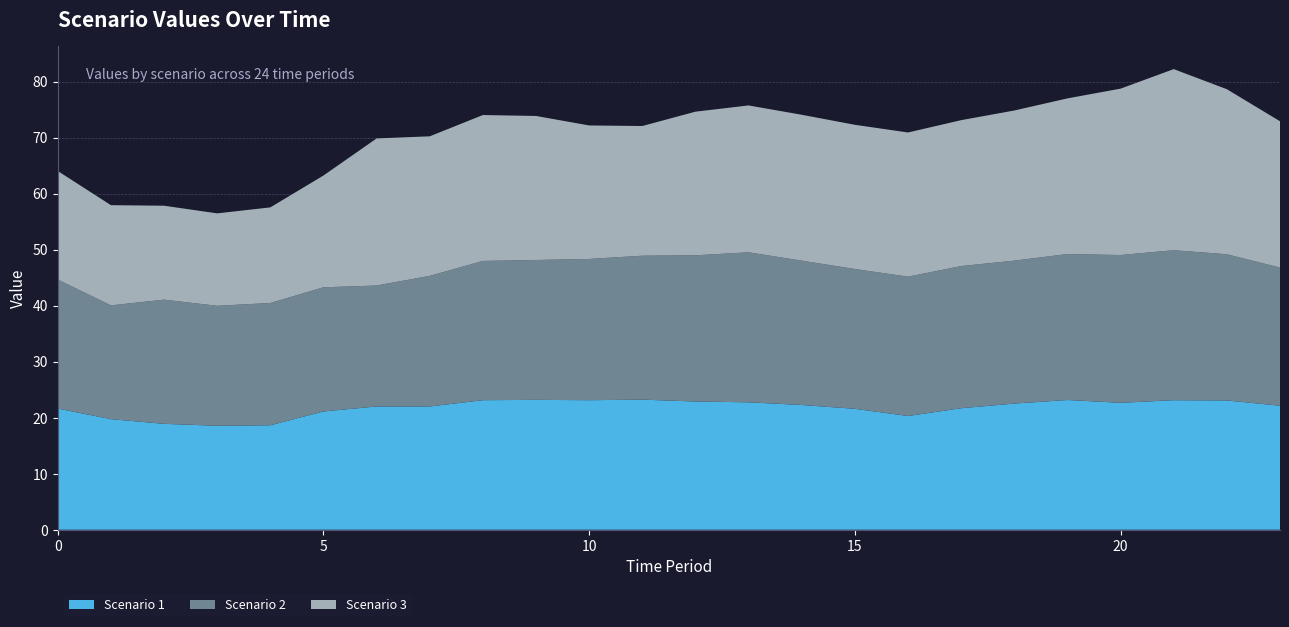

Reading right to left, extract all data points from this chart.

Scenario 1: 22.1	23.1	23.1	22.7	23.2	22.5	21.7	20.3	21.6	22.3	22.7	22.9	23.2	23.1	23.2	23.1	22.0	22.0	21.1	18.6	18.6	18.9	19.7	21.6
Scenario 2: 24.7	26.1	26.8	26.4	26.1	25.5	25.4	24.9	25.0	25.8	26.8	26.1	25.7	25.2	25.0	24.9	23.3	21.6	22.2	21.8	21.4	22.2	20.3	23.0
Scenario 3: 26.1	29.5	32.3	29.7	27.8	26.8	26.0	25.7	25.7	26.0	26.2	25.6	23.2	23.8	25.7	26.0	24.9	26.3	20.0	17.1	16.5	16.8	17.9	19.4